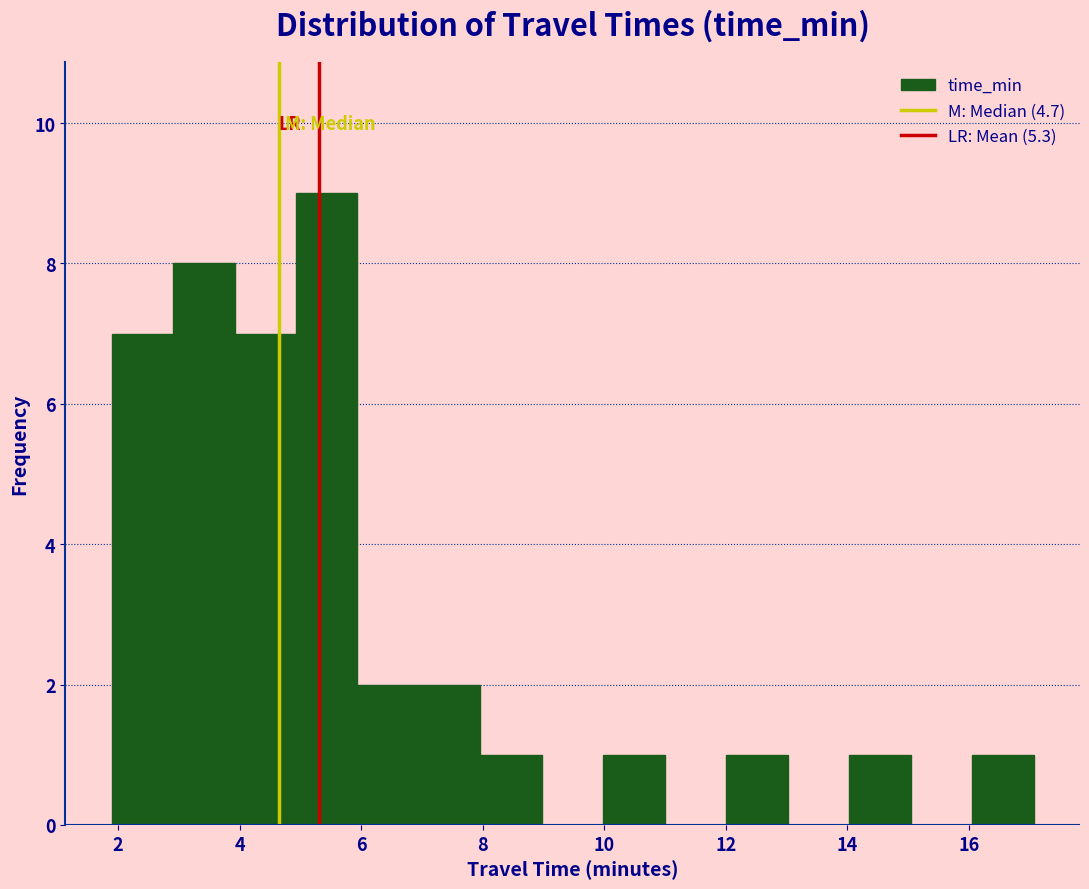

How tall is the bar that spans 3.0 to 4.0 on the x-axis? Neither the bar edges nor the heights are printed on the chart, so give them approximately, as read against the axes.

8